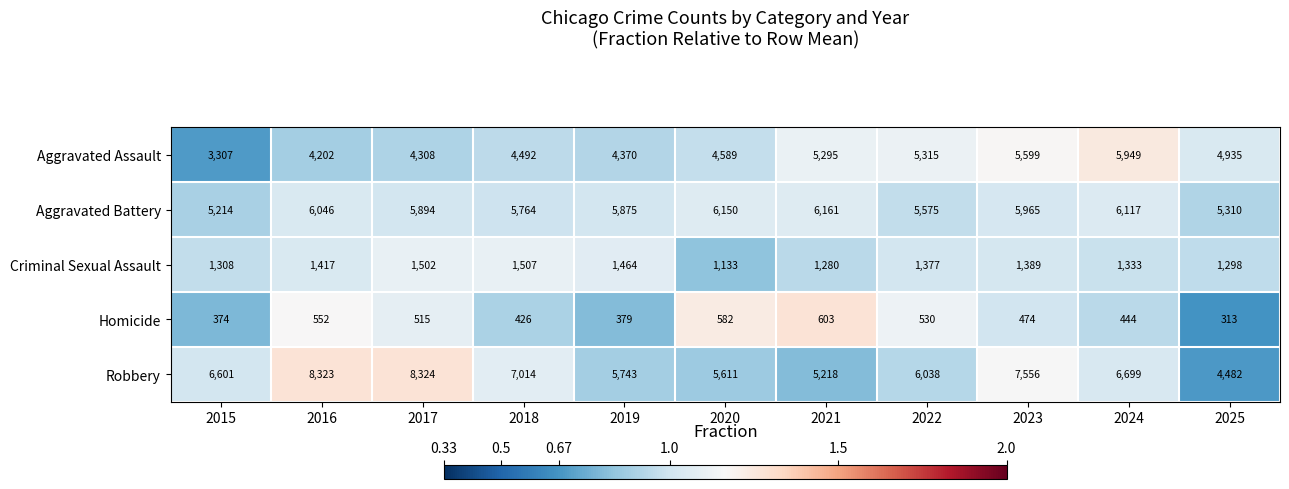

At which label is Aggravated Battery closest to 5687?

2018